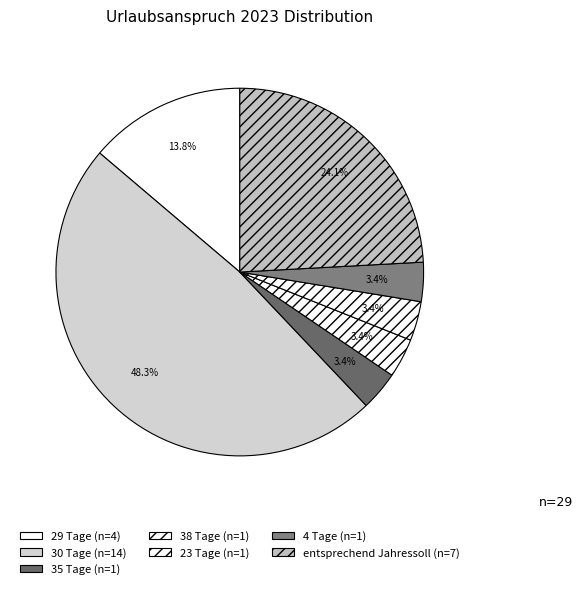

The 38 Tage slice represents 10% of the pie. True or false?

False